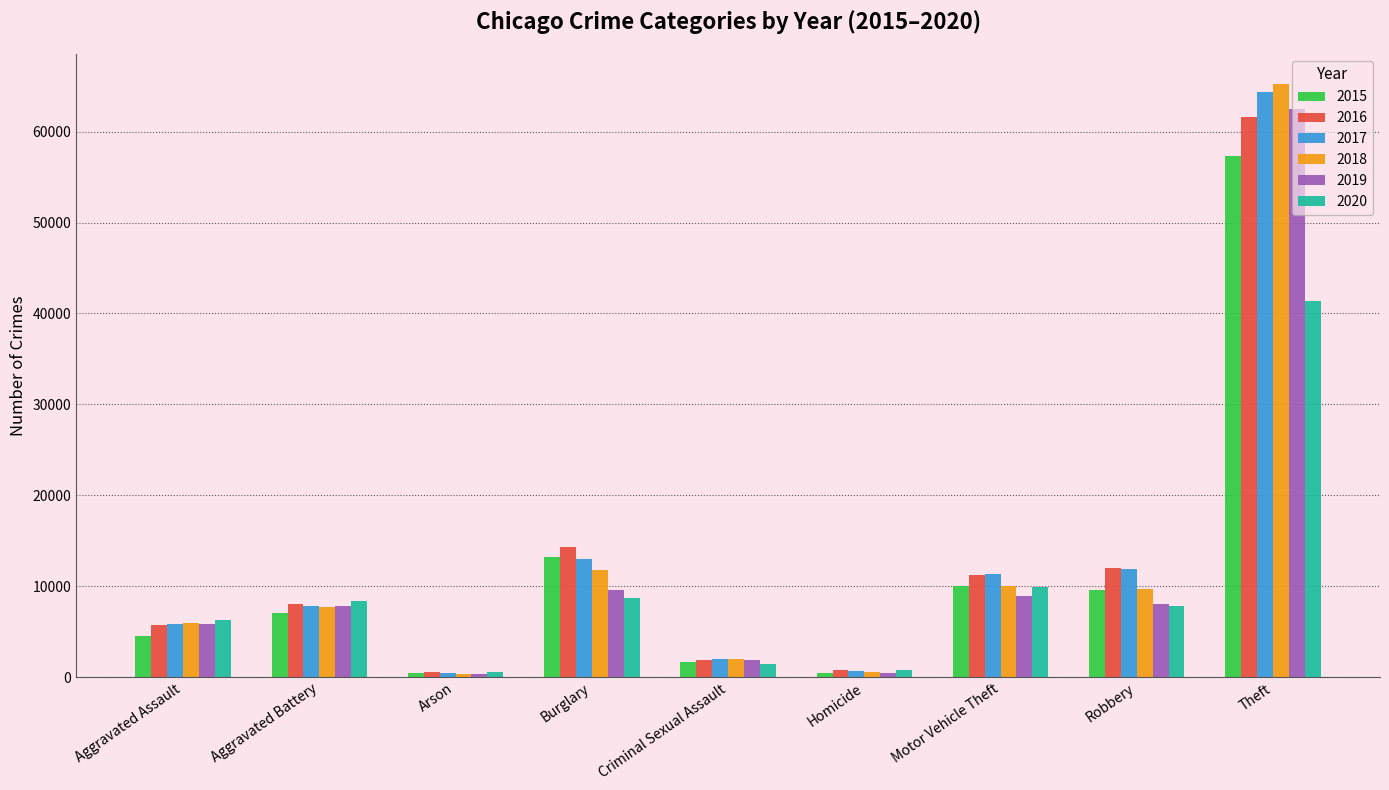

What is the total value across all series at Motor Vehicle Theft?

61655